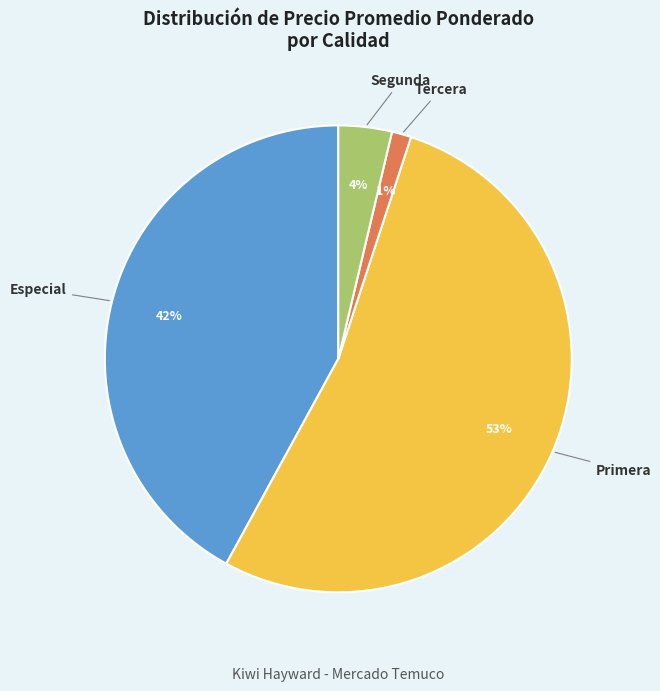

To the nearest percent, what is the average slice percentage?

25%